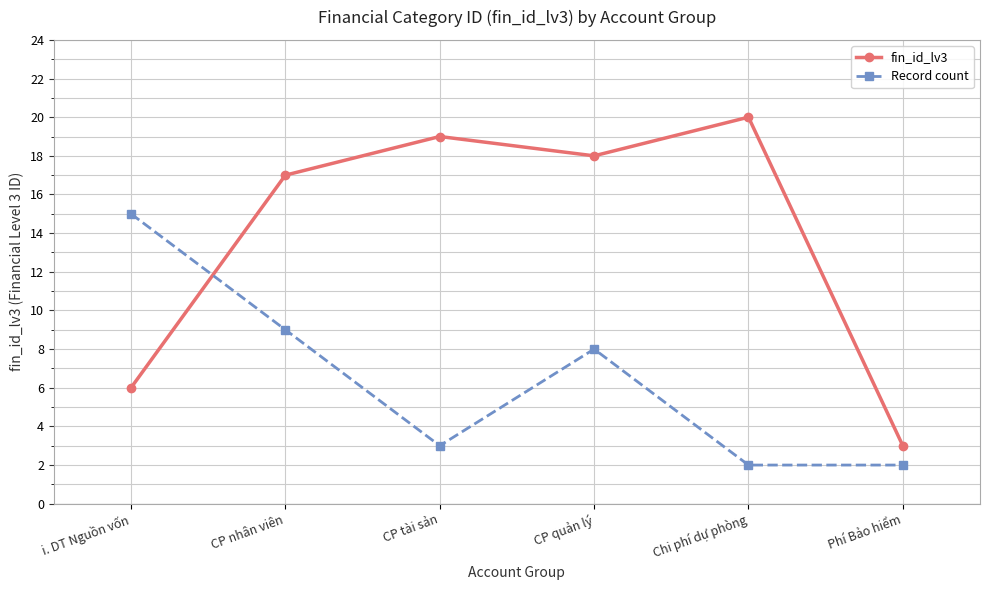

What is the difference between the highest and lowest values at i. DT Nguồn vốn?

9